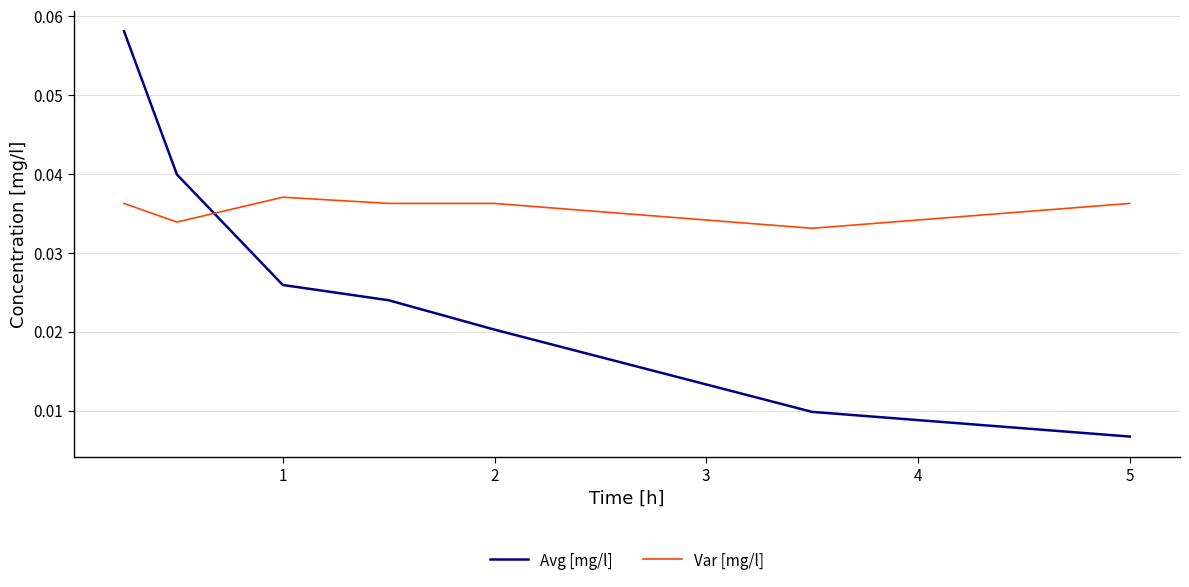

Which series has the largest total across all categories?

Var [mg/l]